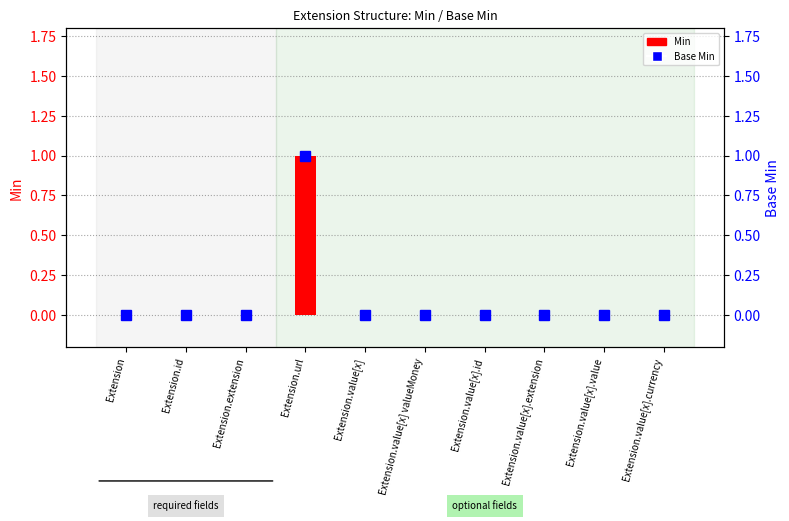

Where is Base Min nearest to the value 0?

Extension